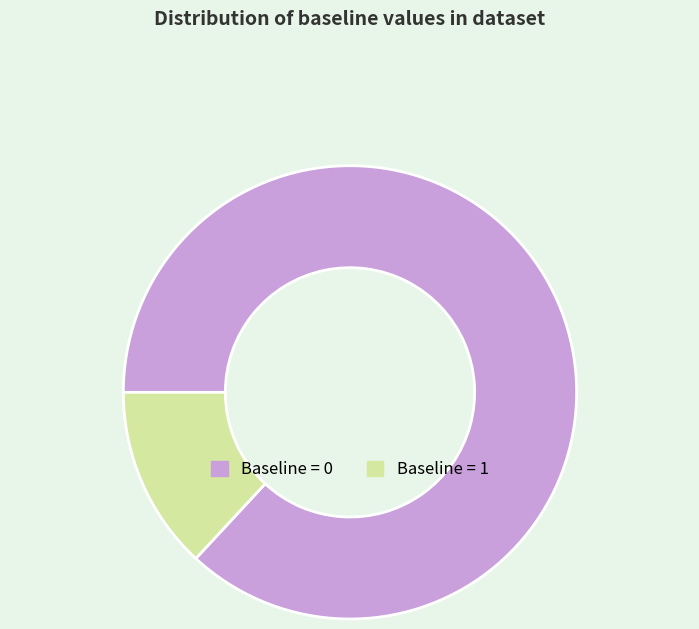

Does any single category account for the majority?

Yes